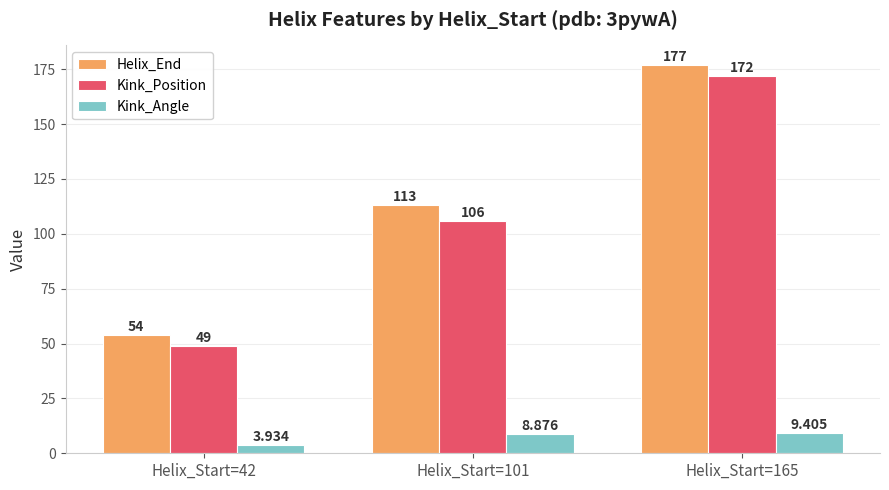

List the series in order of their peak value, highest first.

Helix_End, Kink_Position, Kink_Angle